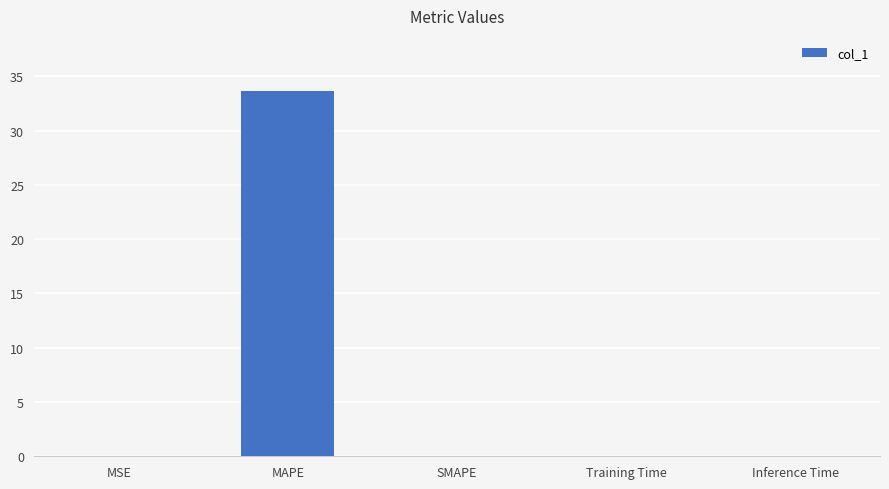

What is the maximum value shown in the chart?

33.7